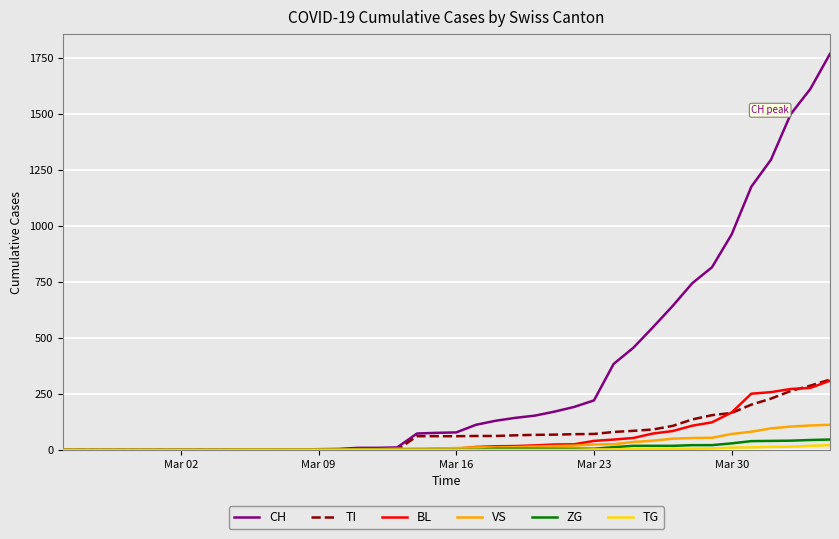

How many lines are shown in the chart?

6